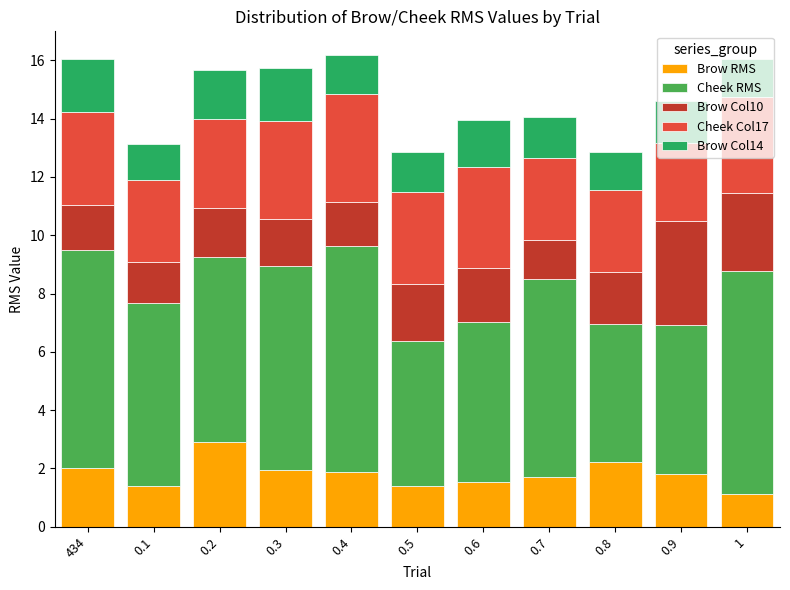

True or false: Brow RMS has a value of 1.8 at 0.9.

True